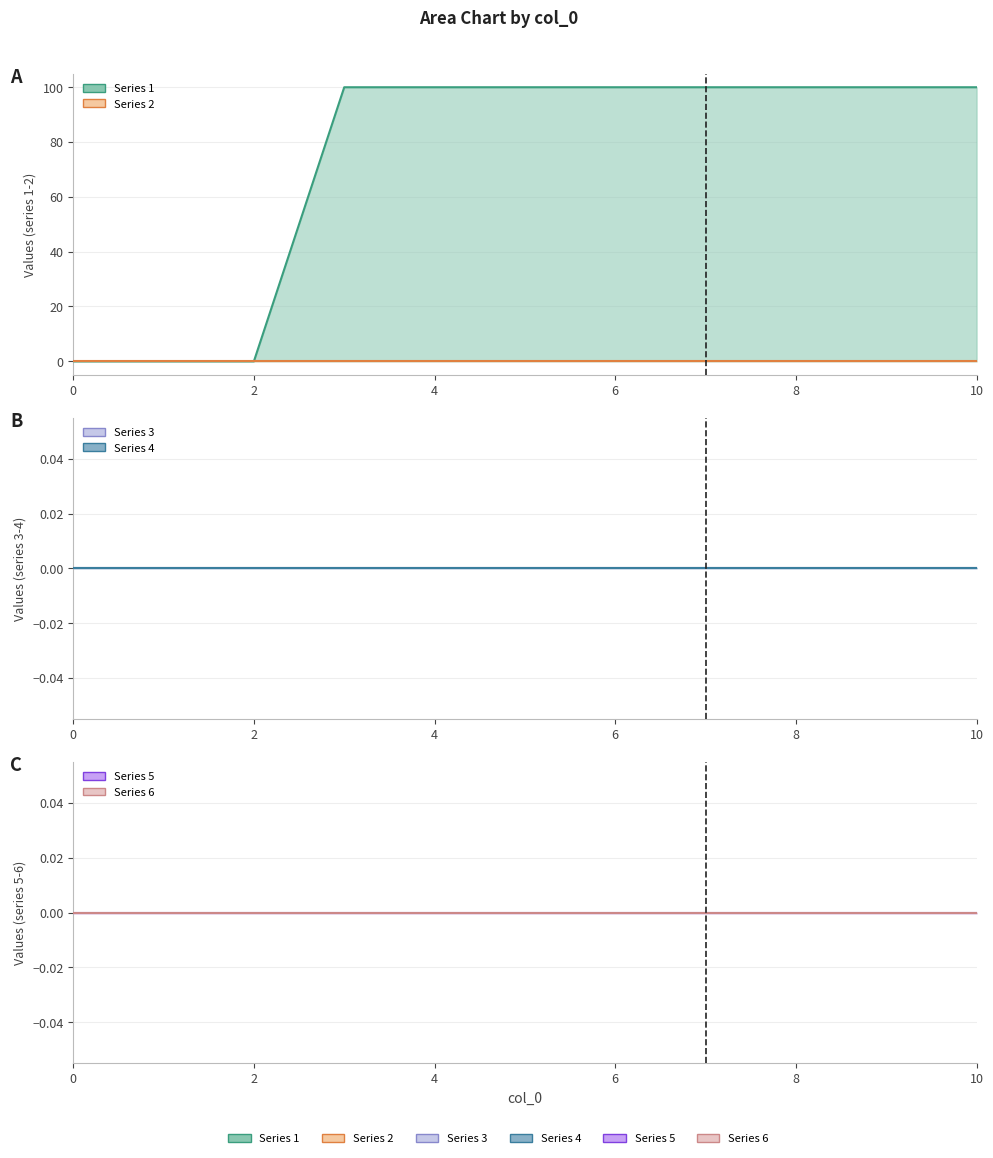

How many data points does each series have?

11